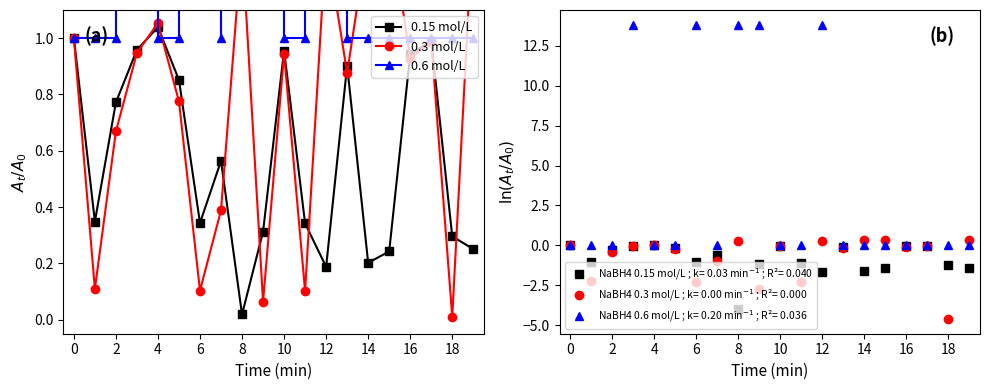

At which label is 0.15 mol/L closest to 0?

8